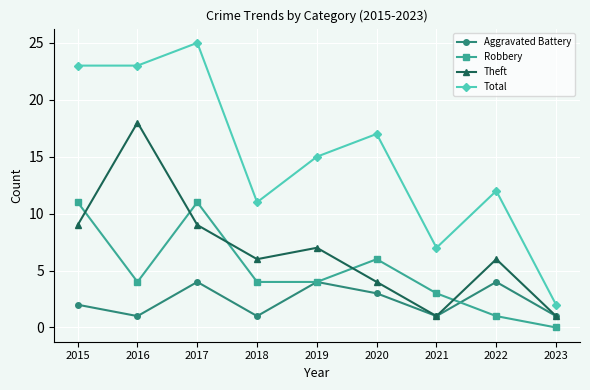

How many positive values does the Robbery series have?

8